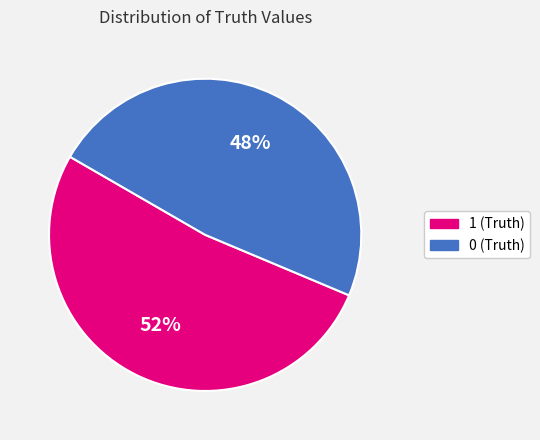

Combined, do 0 (Truth) and 1 (Truth) account for over 50%?

Yes